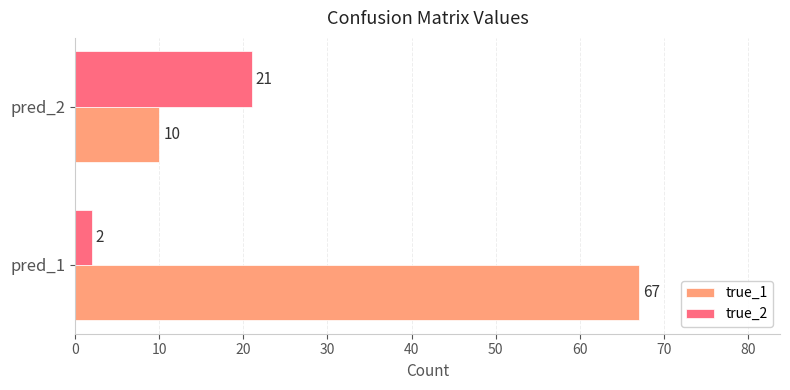

How many values in the true_1 series are below 67?

1